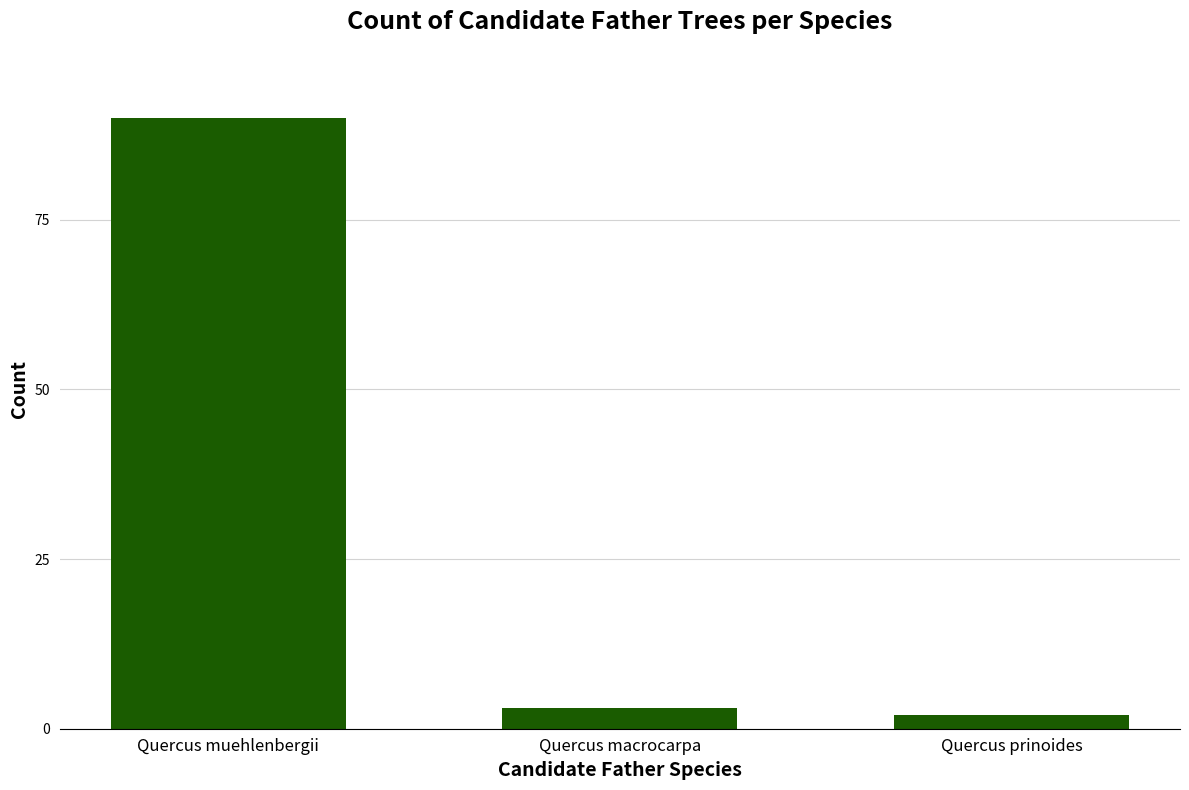

How many series are shown in this chart?

1